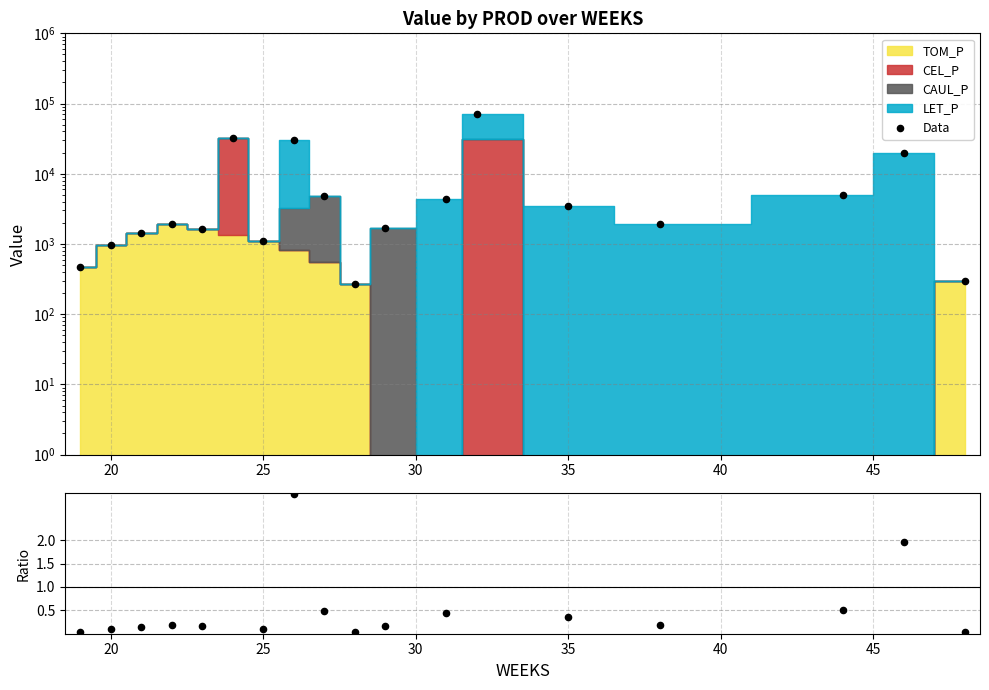

Is the value of Data at 30 greater than the value of Ratio at 15?

Yes